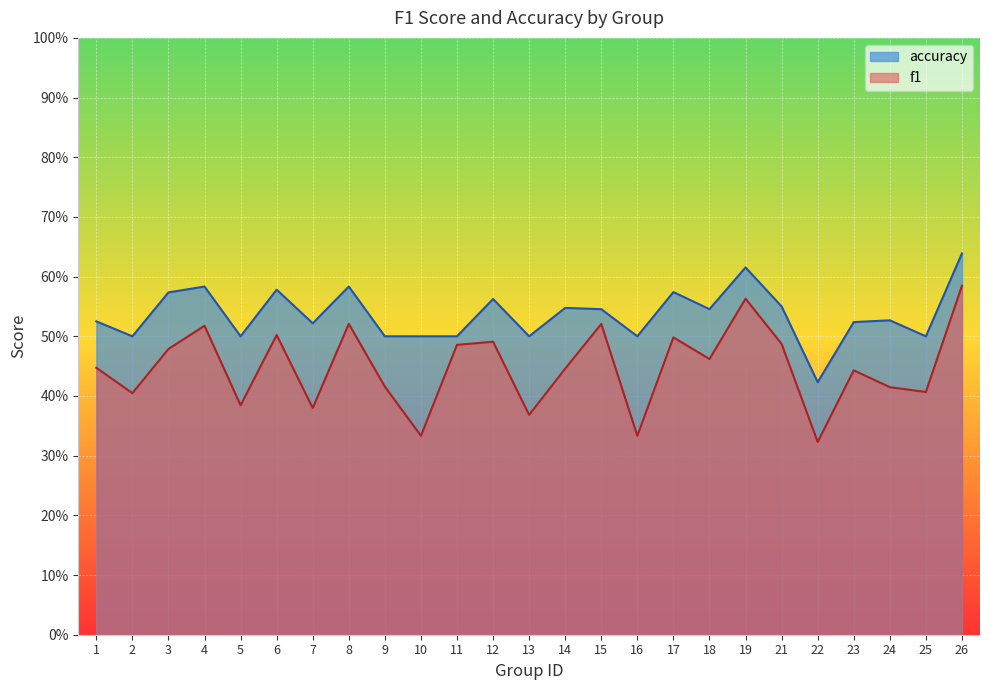

What is the value of the f1 point at the 1st from the left?

0.4